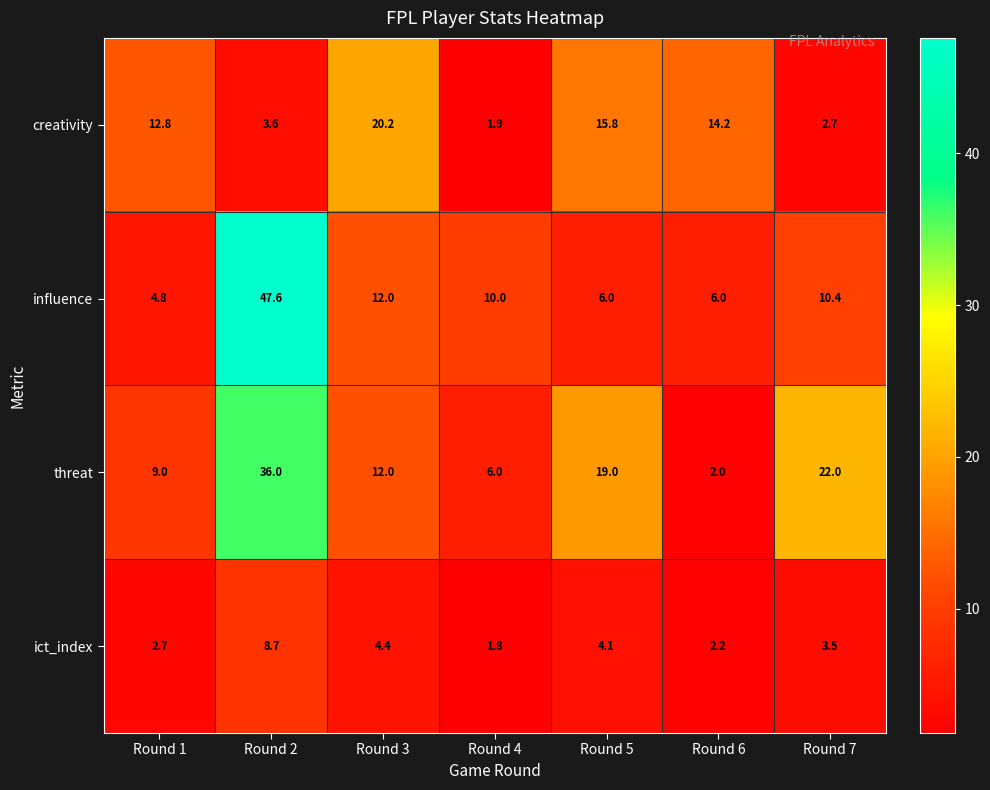

What is the difference between the maximum and minimum values in the threat series?

34.0